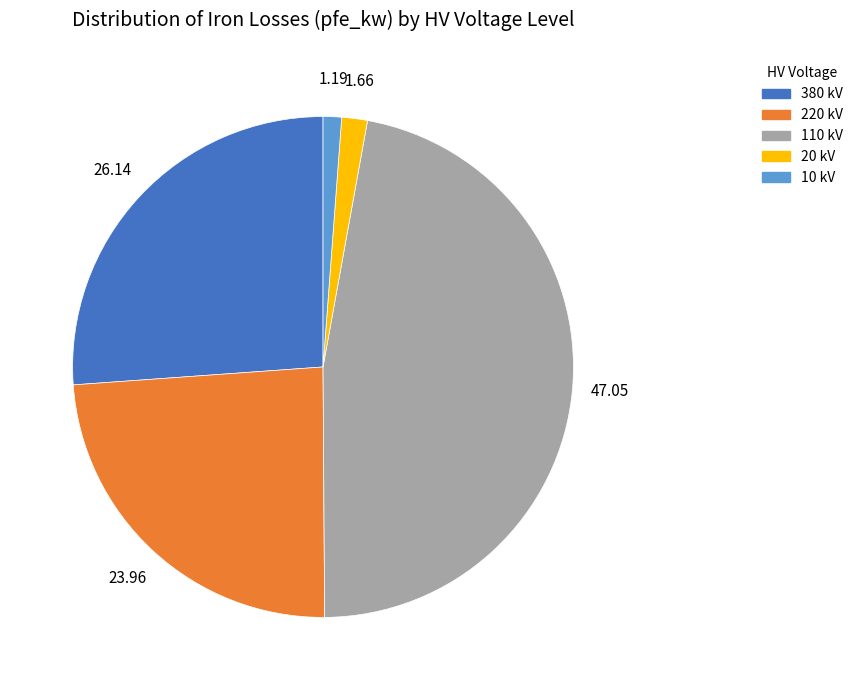

Is there any slice that represents more than half of the pie?

No